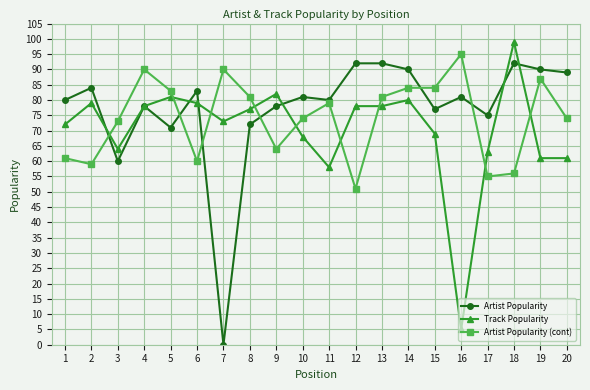

What is the approximate value of Artist Popularity at 17, to the nearest 5?

75